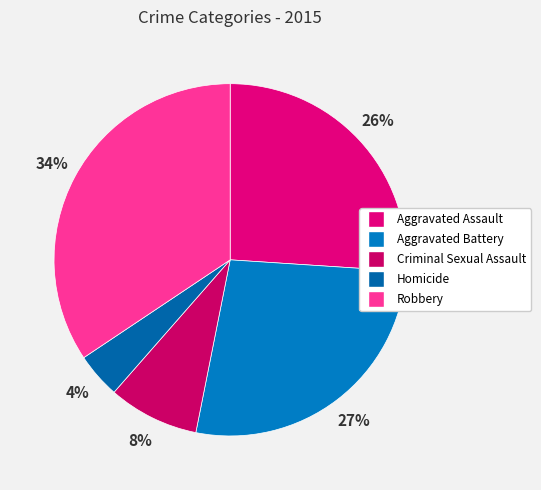

Does Aggravated Assault account for over 50% of the chart?

No